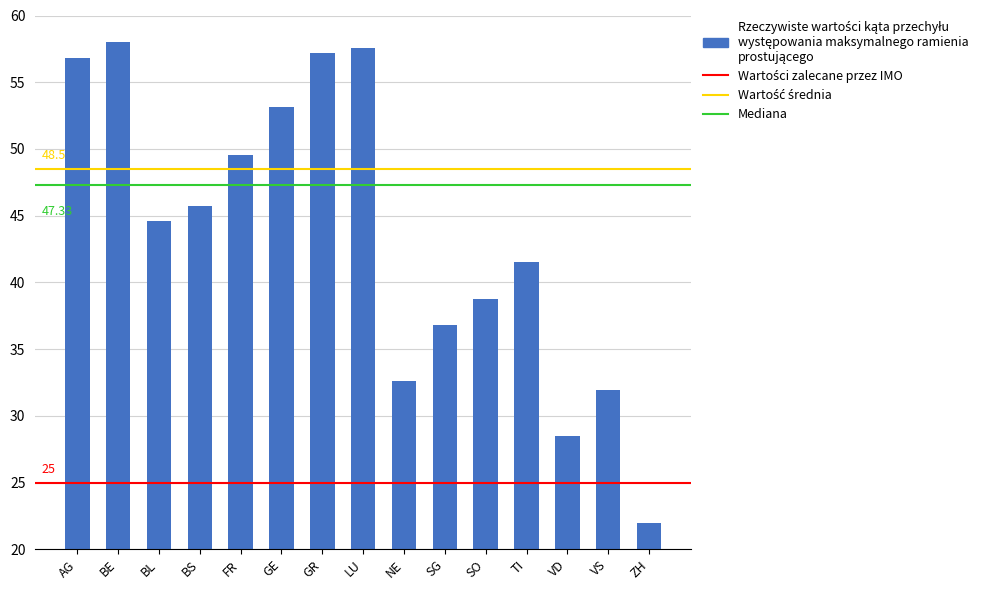

What is the value of the 5th bar from the left?

49.5